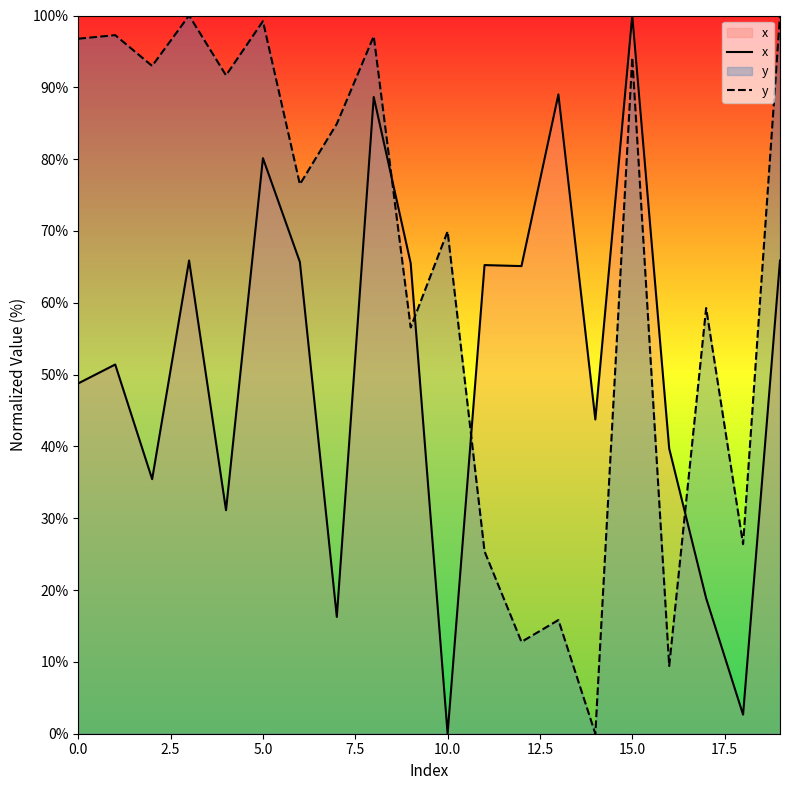

Where is y nearest to the value 50?

9